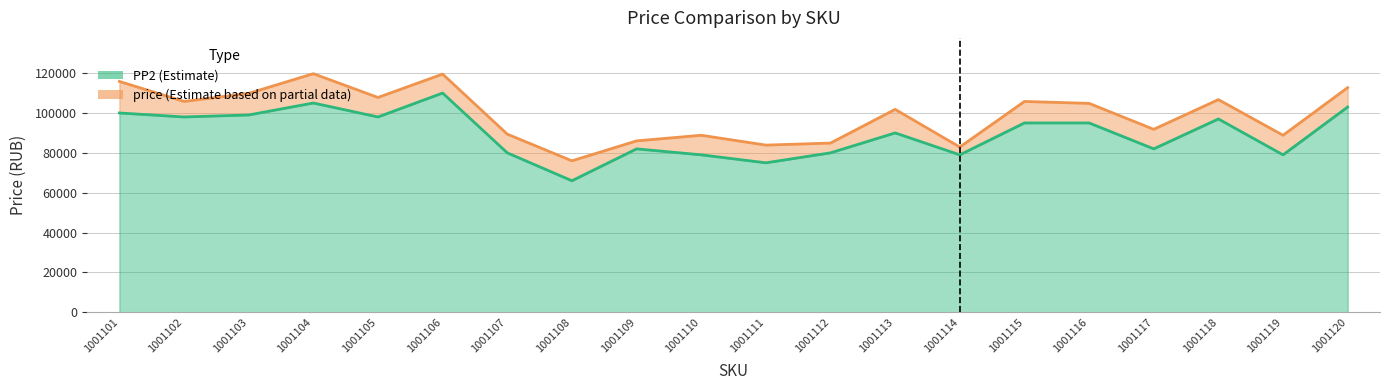

How many interior local peaks does the PP2 series have?

5